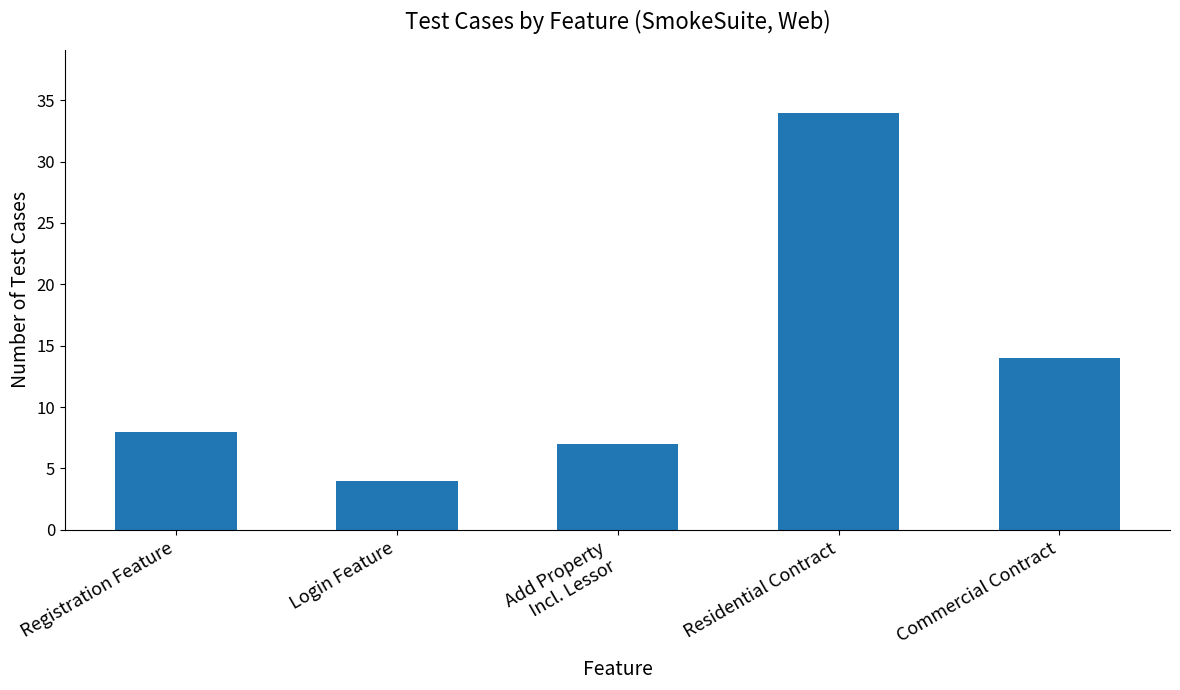

What is the change in value from Registration Feature to Add Property
Incl. Lessor?

-1